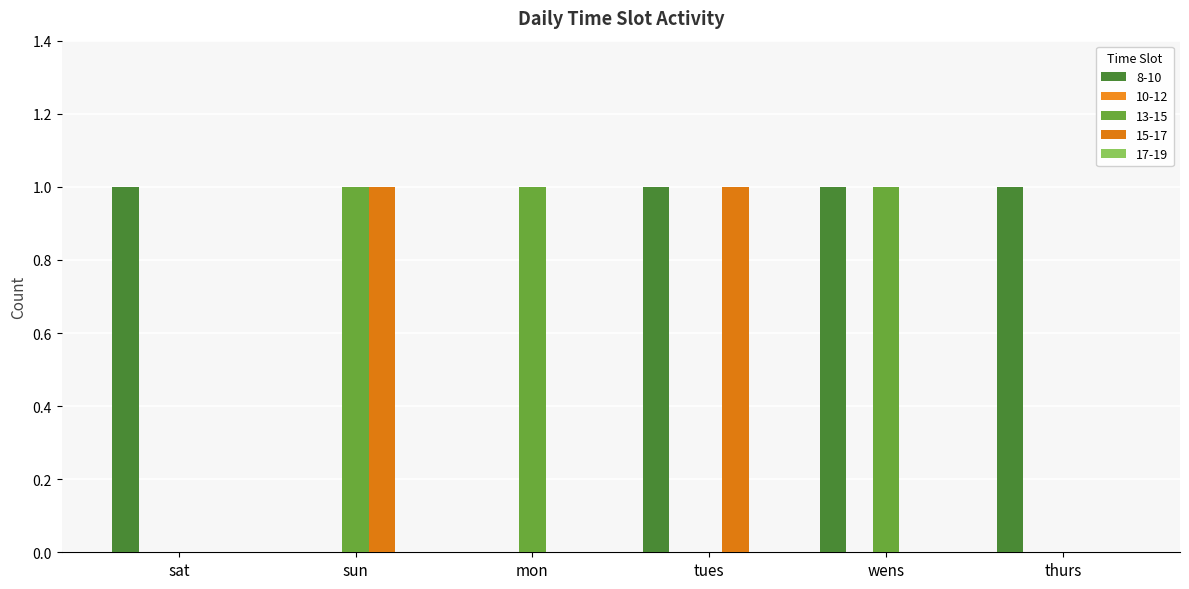

True or false: 15-17 has a value of 0 at wens.

True